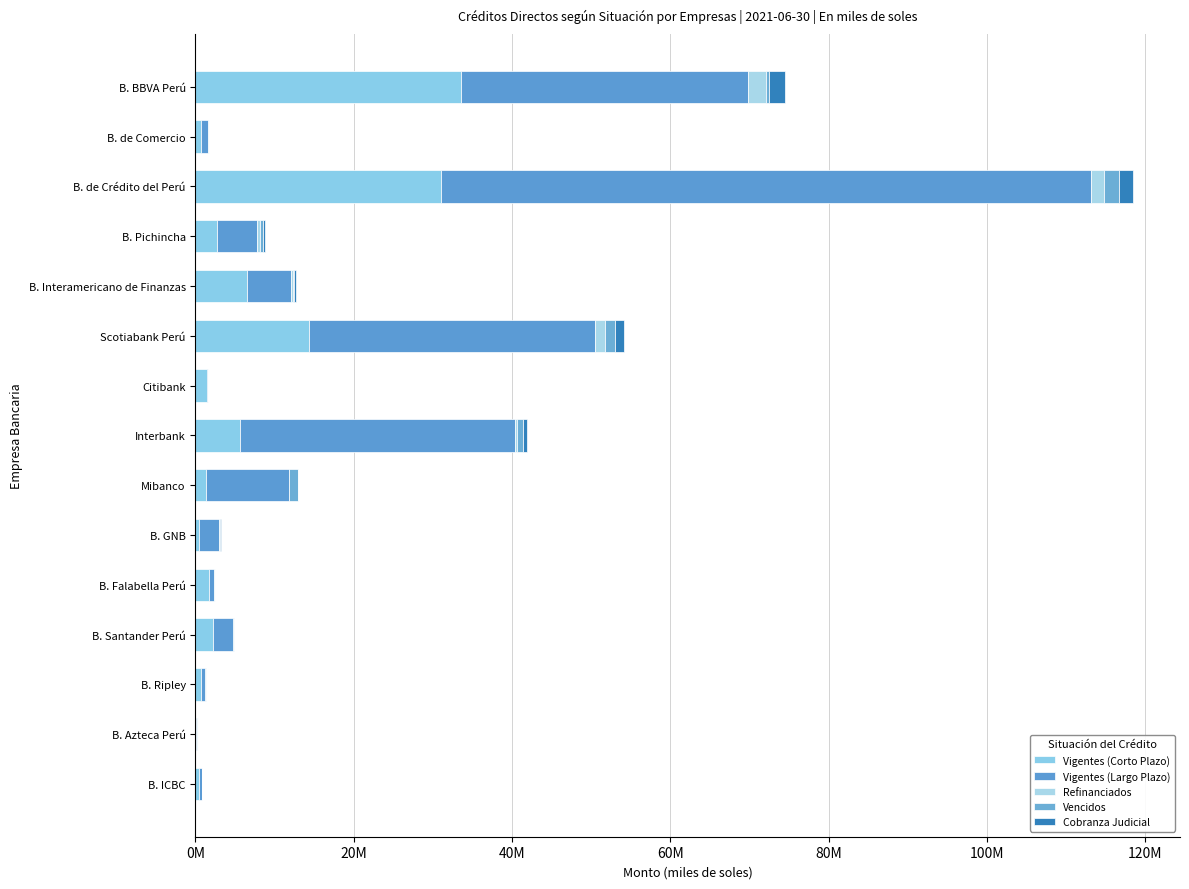

How many groups of bars are there?

15